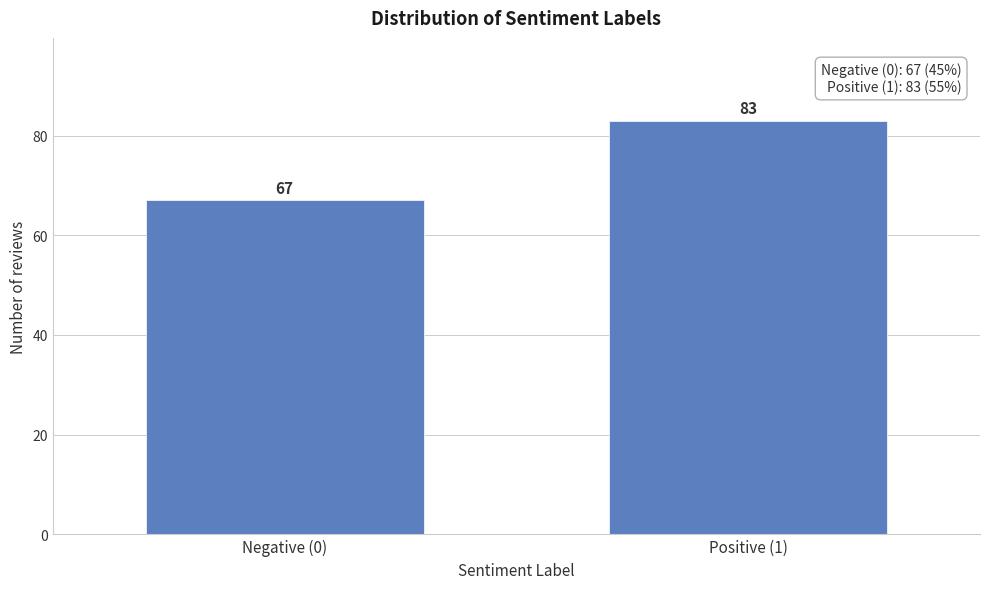

Reading left to right, extract all data points from this chart.

Negative (0)=67	Positive (1)=83